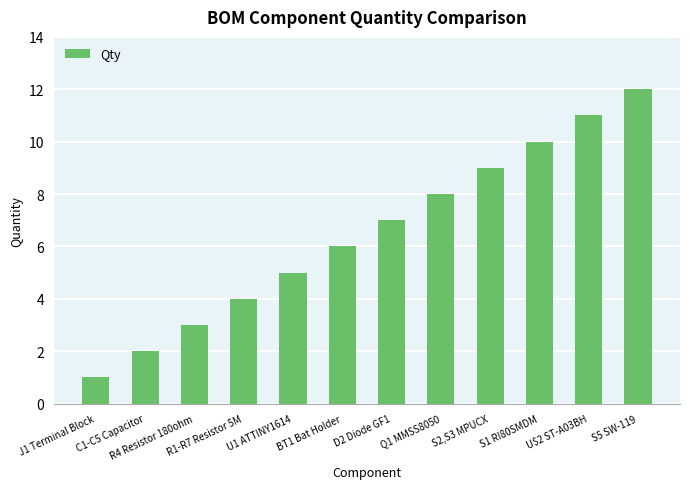

Between J1 Terminal Block and U1 ATTINY1614, which is larger?

U1 ATTINY1614